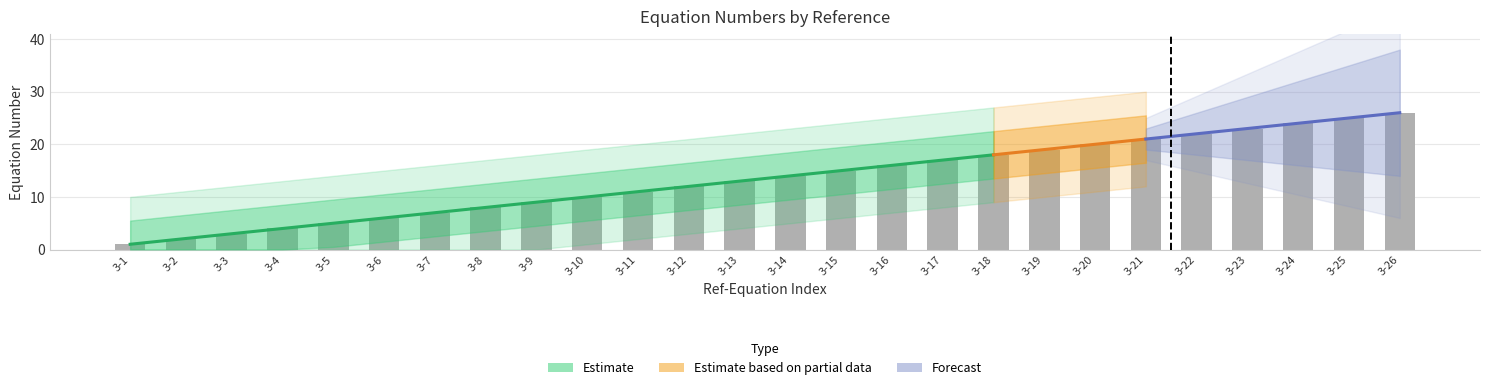

What is the maximum value shown in the chart?

26